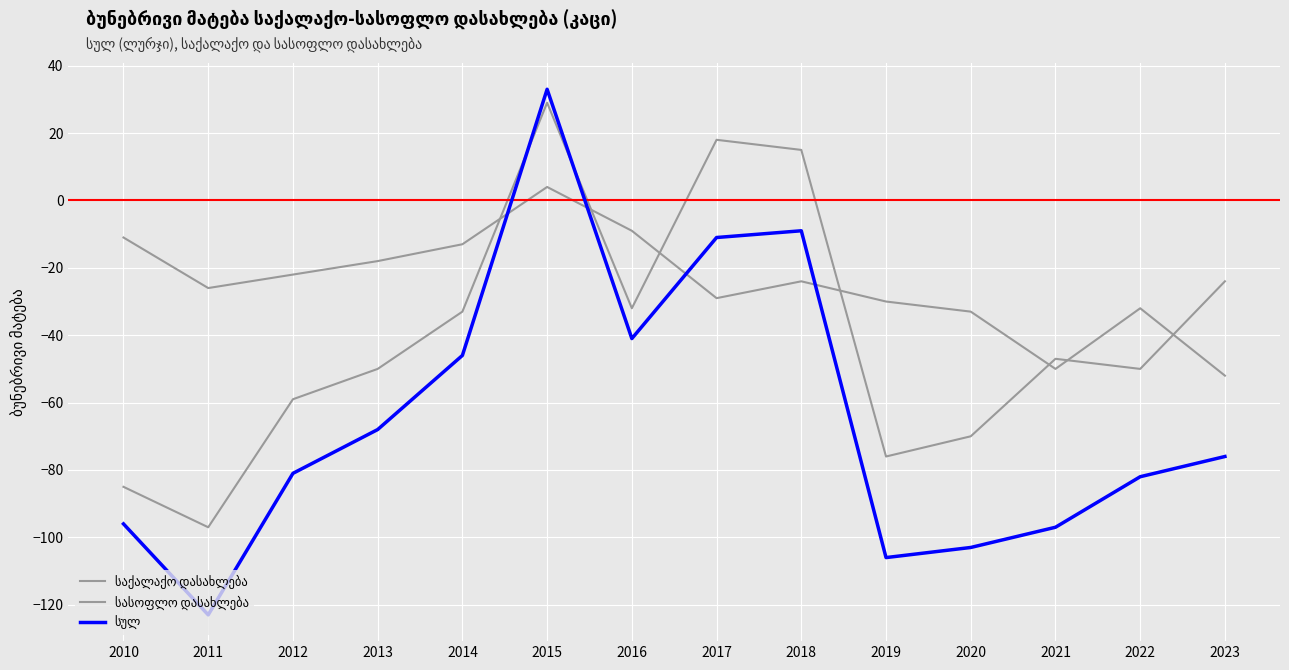

Reading left to right, what are all the values shown in this chart?

საქალაქო დასახლება: -11	-26	-22	-18	-13	4	-9	-29	-24	-30	-33	-50	-32	-52
სასოფლო დასახლება: -85	-97	-59	-50	-33	29	-32	18	15	-76	-70	-47	-50	-24
სულ: -96	-123	-81	-68	-46	33	-41	-11	-9	-106	-103	-97	-82	-76